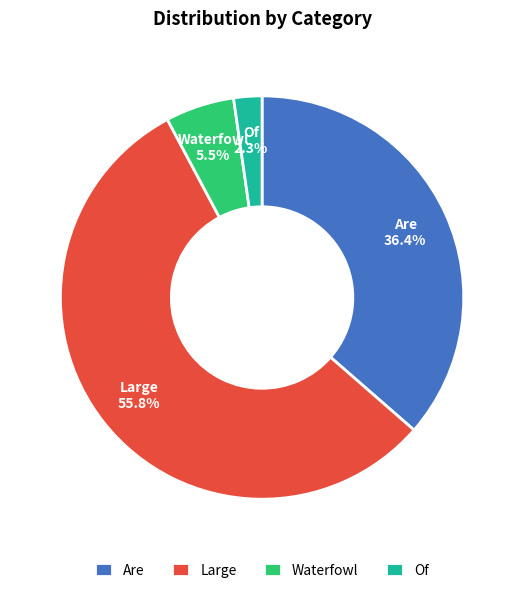

What is the ratio of the value at Large to the value at Are?

1.5